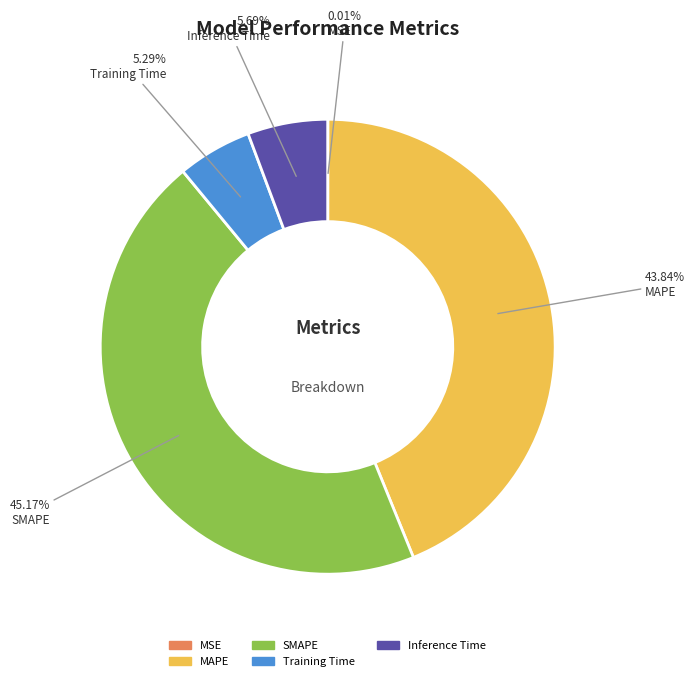

Does MAPE represent more than half of the total?

No